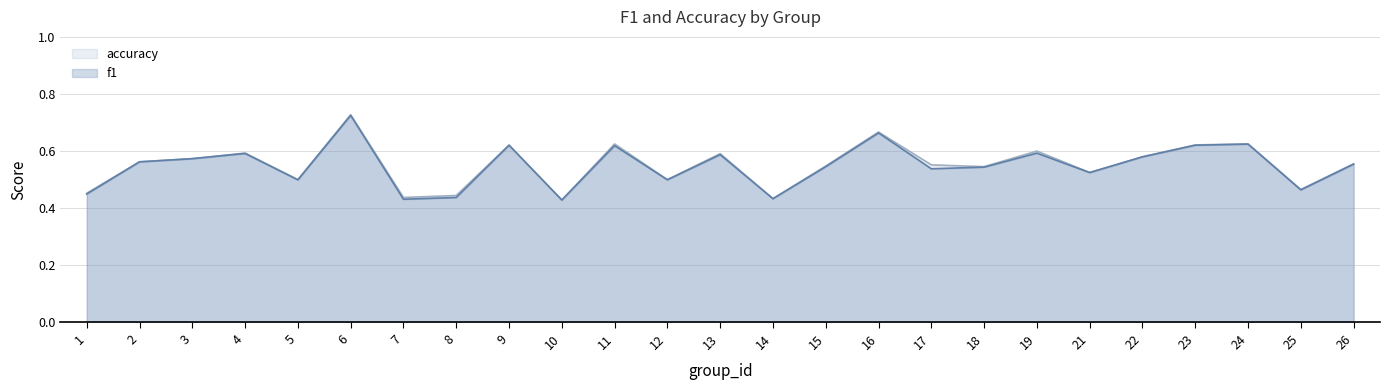

What are all the series names shown in the legend?

accuracy, f1